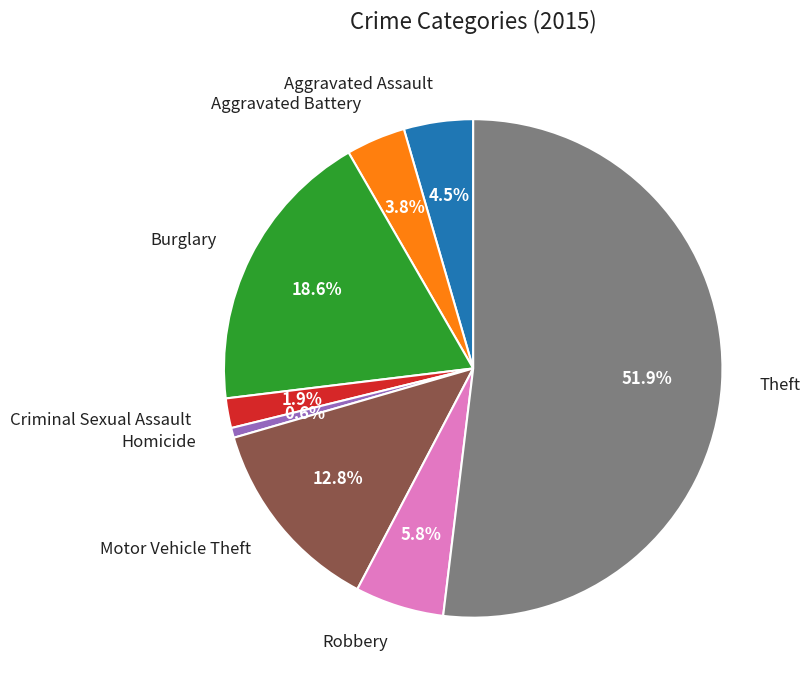

Is the sum of Homicide and Criminal Sexual Assault greater than half?

No